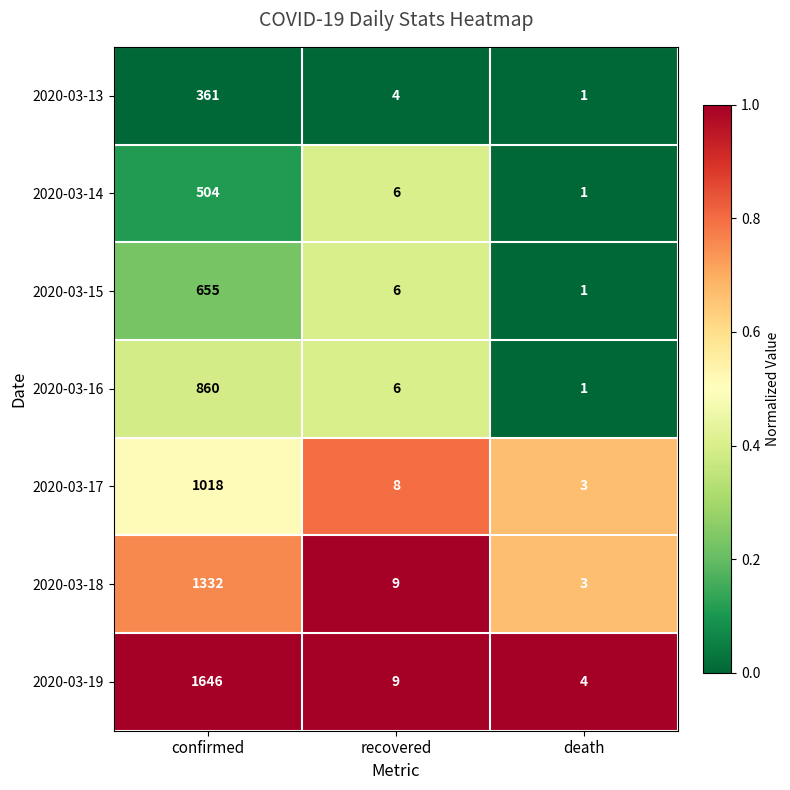

Rank the series by their maximum value, from lowest to highest.

2020-03-13, 2020-03-14, 2020-03-15, 2020-03-16, 2020-03-17, 2020-03-18, 2020-03-19